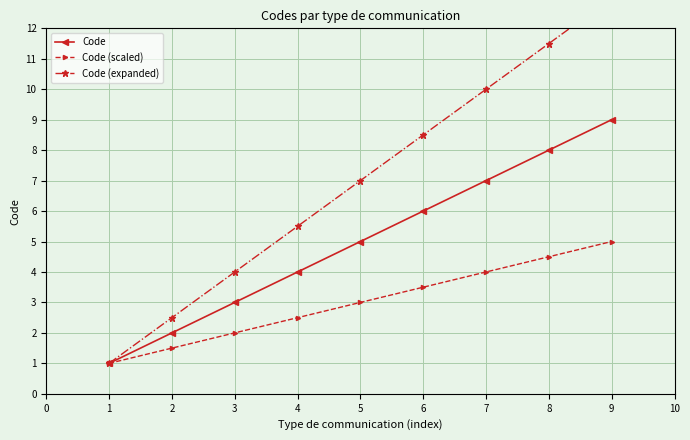

Does the chart display data point markers on the line(s)?

Yes